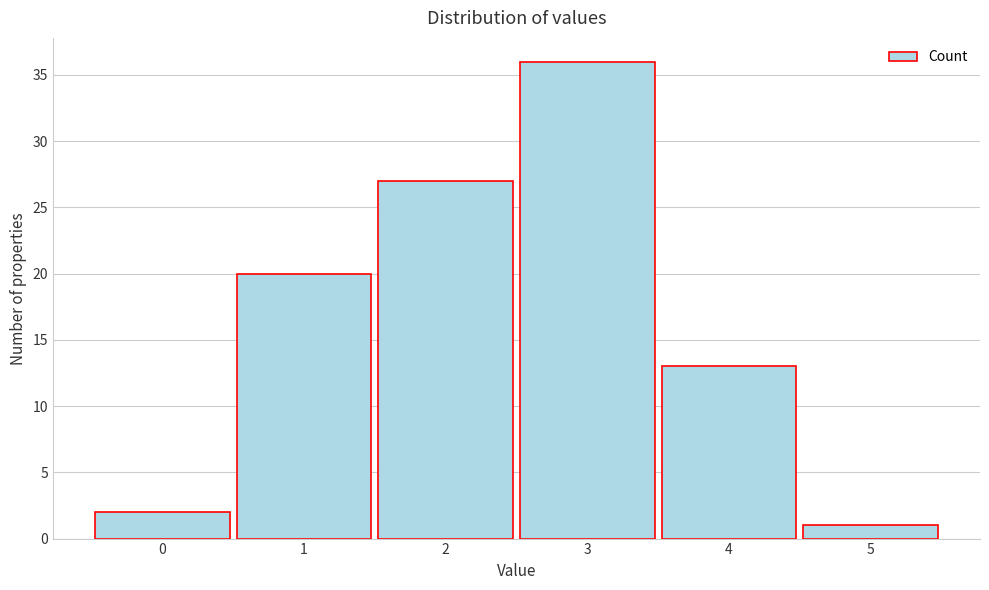

Over which range of the x-axis is the bar tallest?

2.5 to 3.5